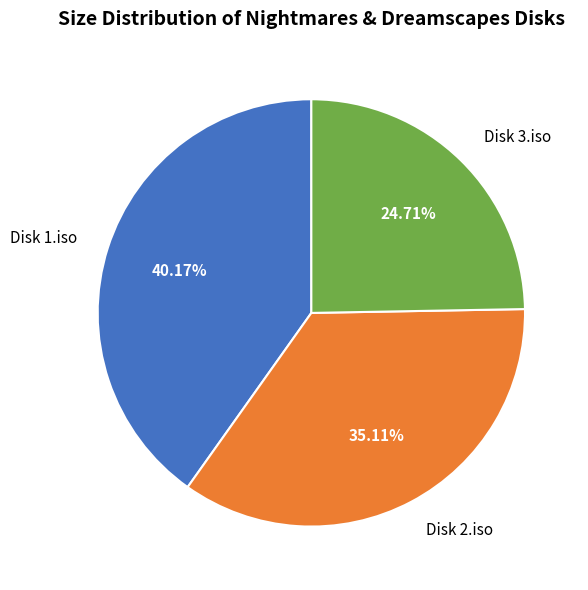

Which category has the smallest portion of the pie?

Disk 3.iso